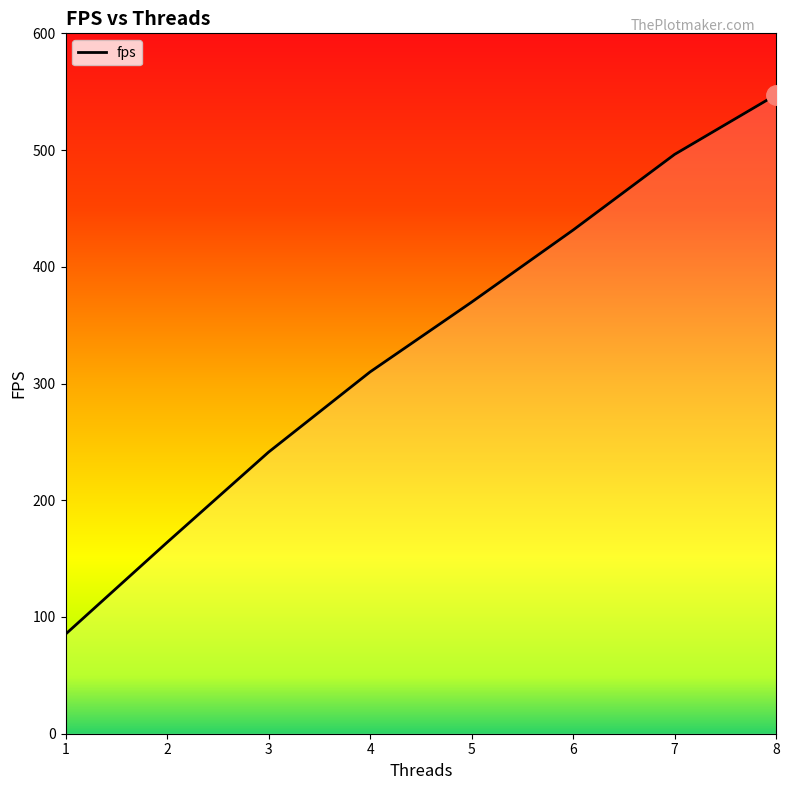

Reading left to right, what are all the values shown in this chart?

85.3	163.9	241.2	309.9	369.7	431.5	496.3	547.4